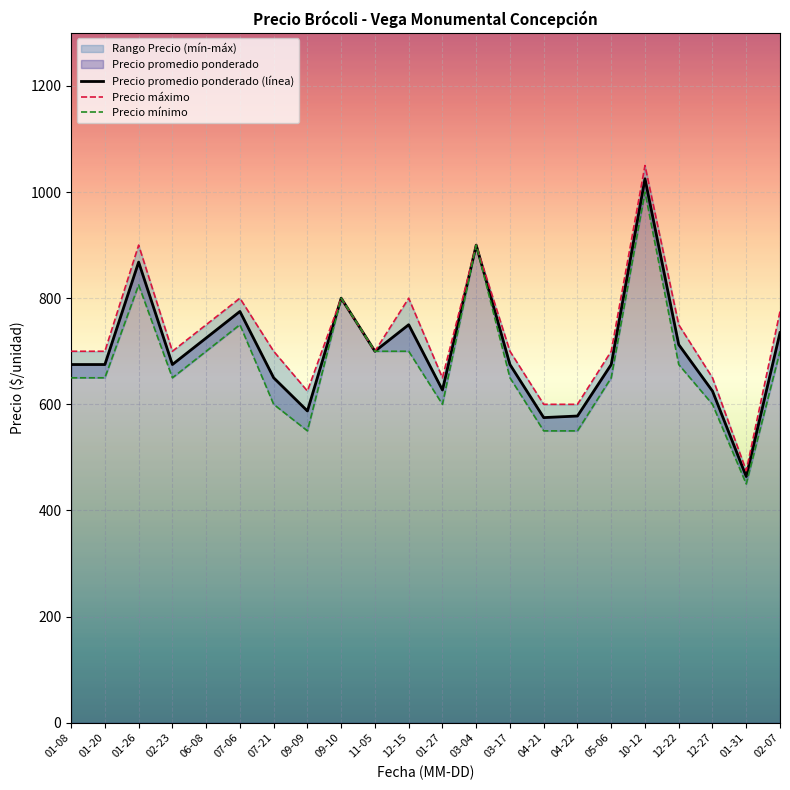

List the series in order of their overall mean, highest first.

Precio máximo, Precio promedio ponderado (línea), Precio mínimo